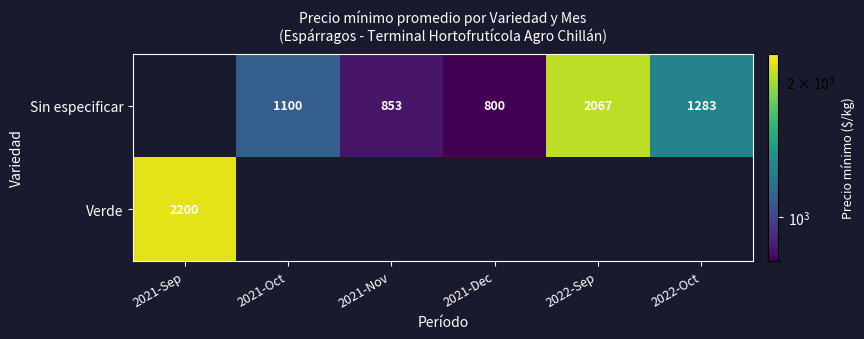

Is it true that Verde equals 1103 at 2021-Sep?

False